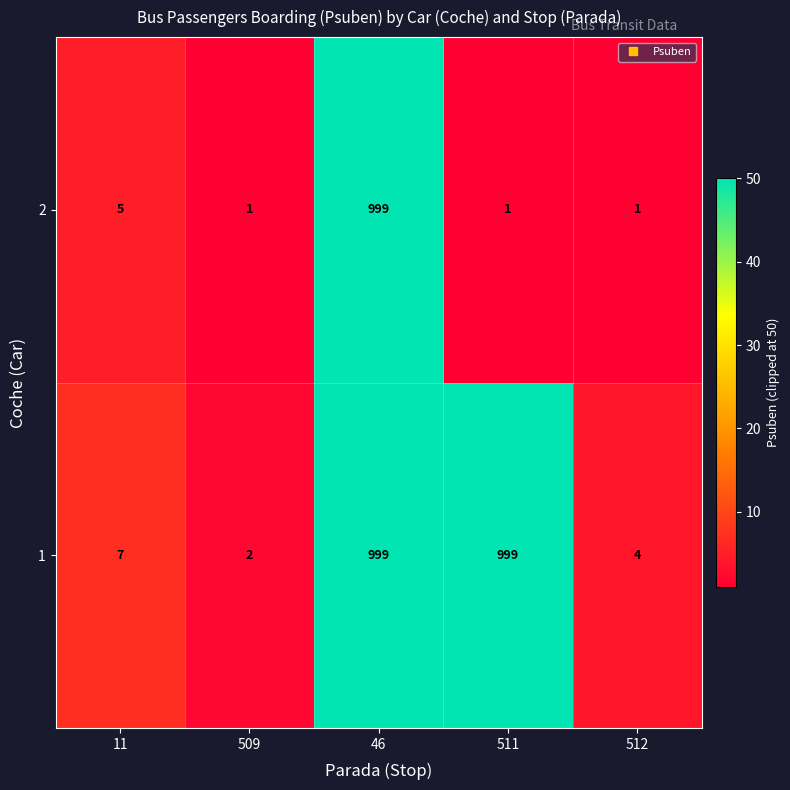

How many series are shown in this chart?

2